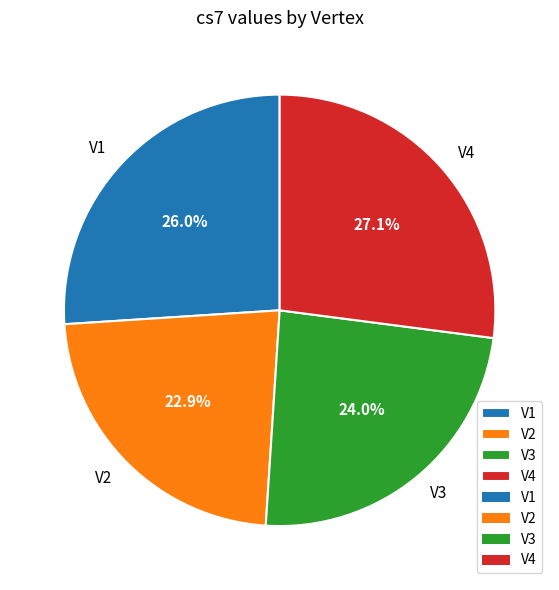

To the nearest percent, what is the difference between the V1 and V4 slice percentages?

1%